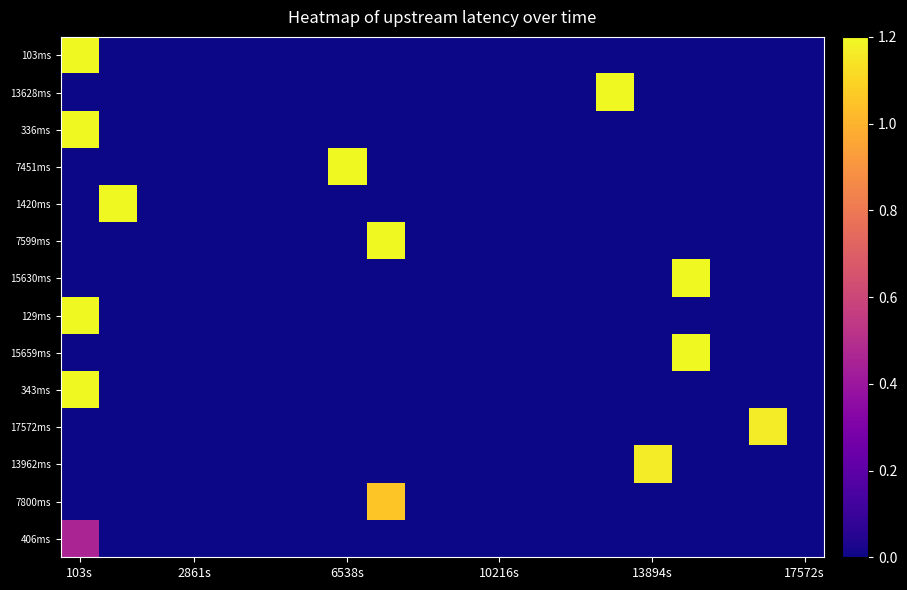

At which category is the sum across all series the highest?

103s